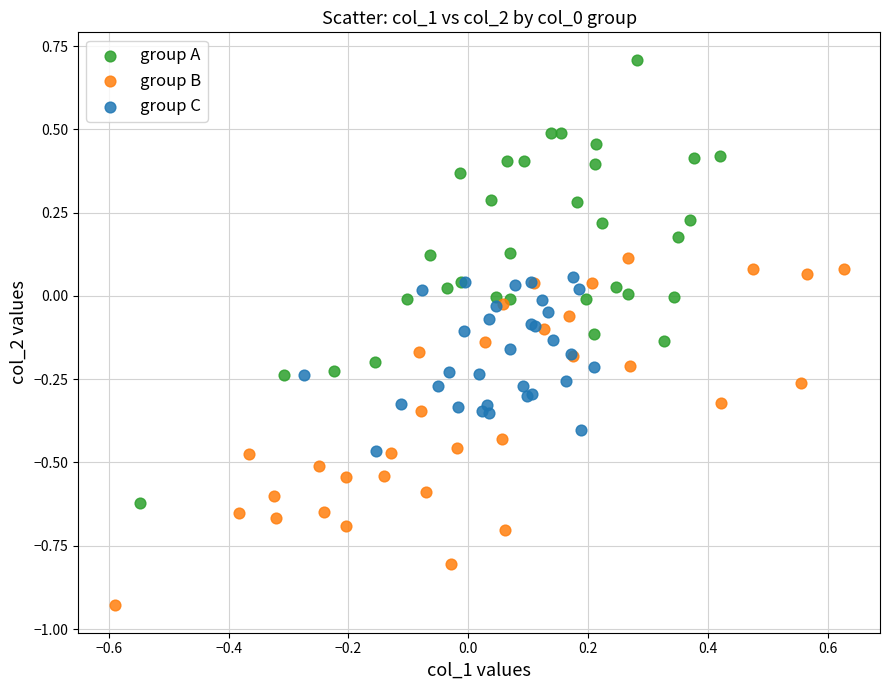

Which series has the widest spread of Y values?

group A